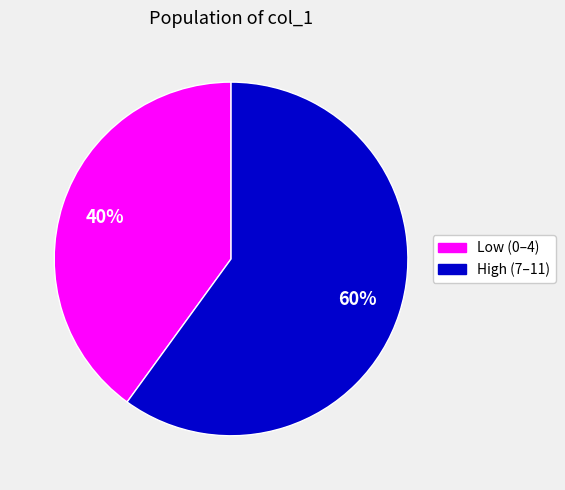

To the nearest percent, what is the average slice percentage?

50%